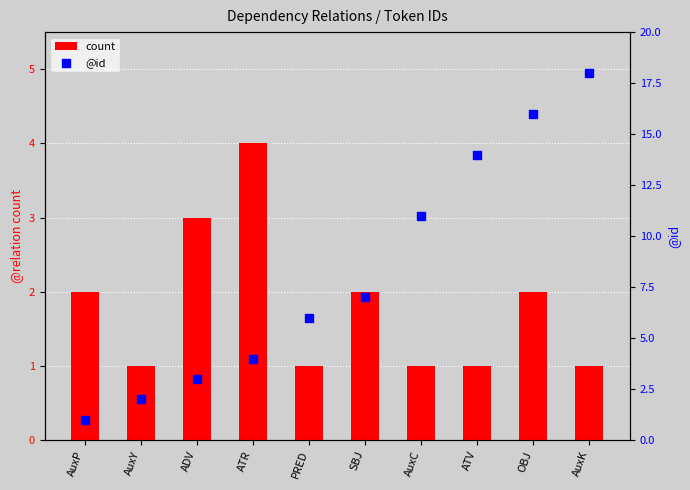

At which category is the sum across all series the highest?

AuxK